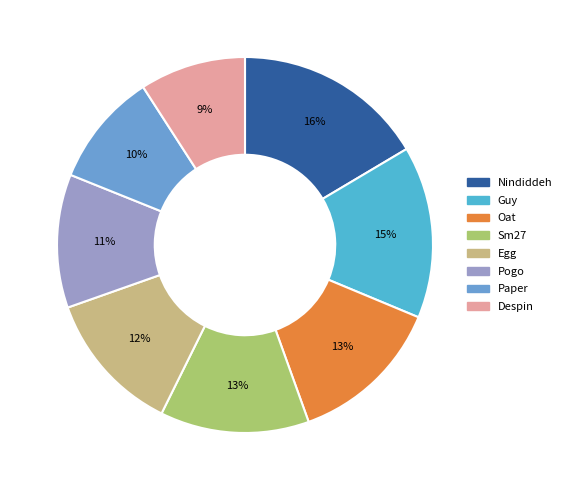

To the nearest percent, what is the average slice percentage?

12%